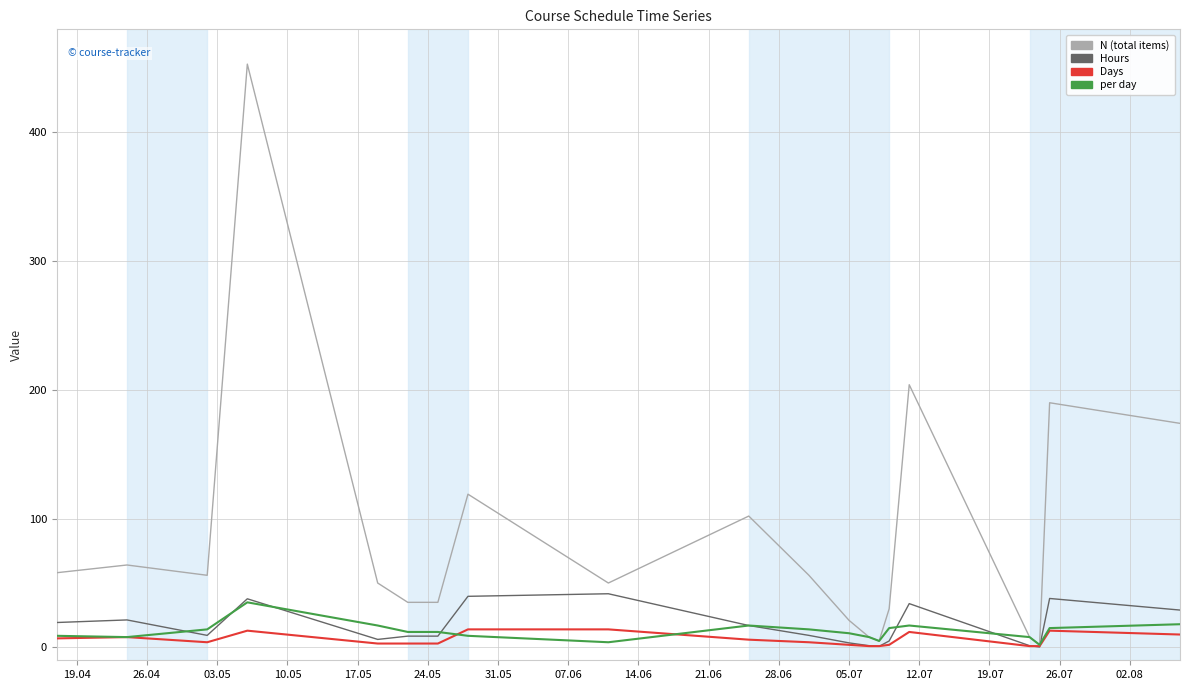

Does the chart have visible grid lines?

Yes